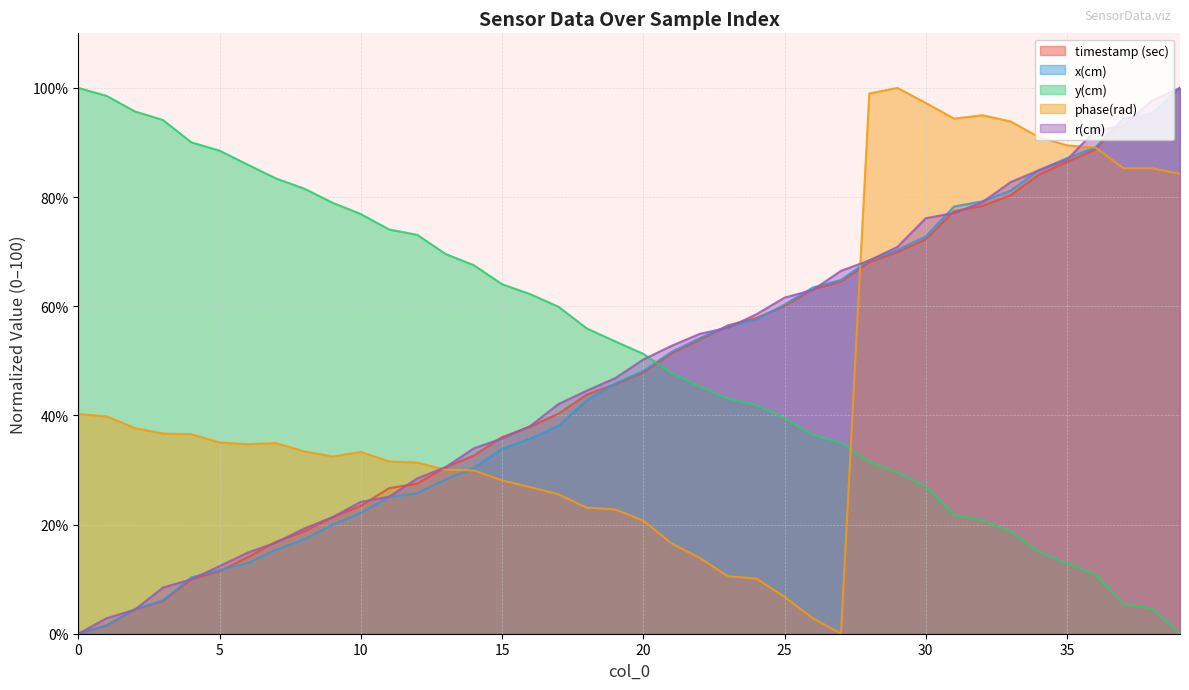

What is the value of the x(cm) point at the 7th from the left?

12.9